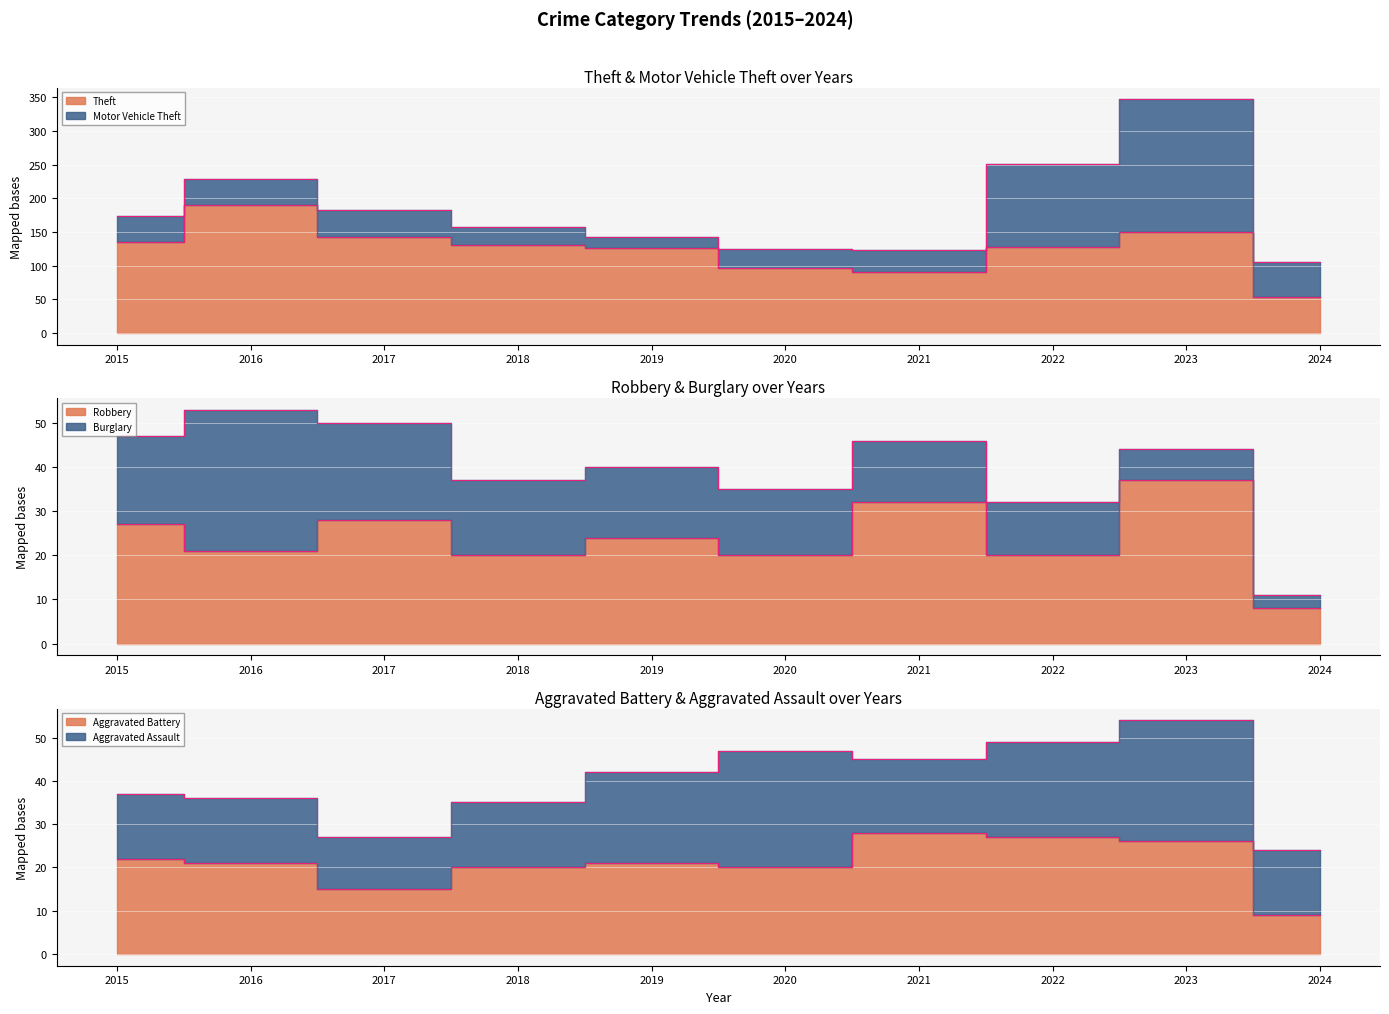

What is the approximate value of Theft_line at 2019, to the nearest 5?

125